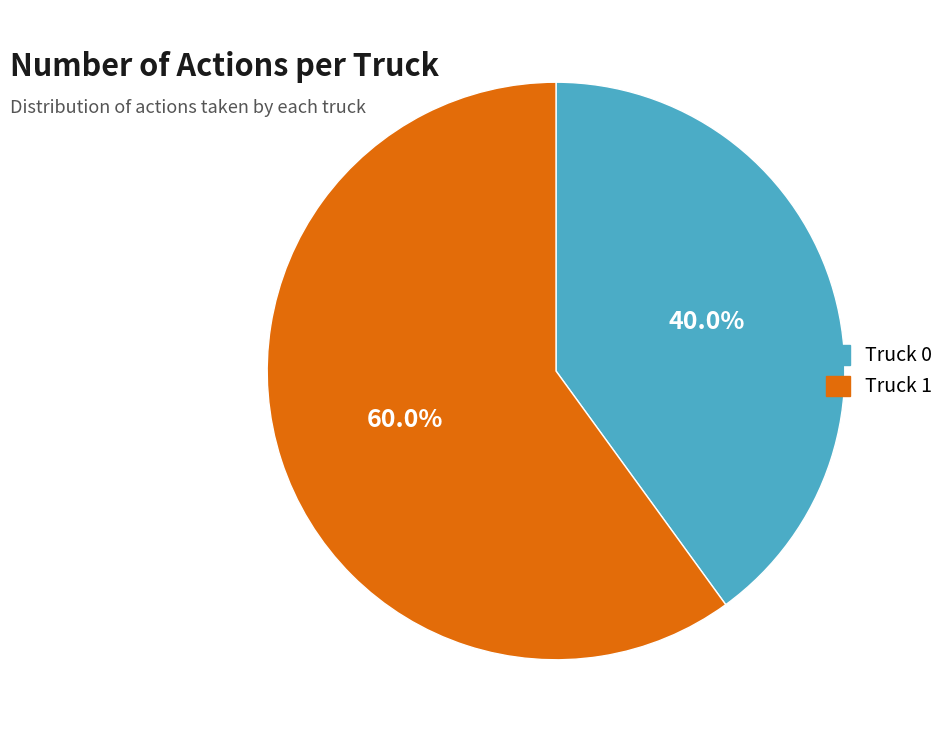

Is there any slice that represents more than half of the pie?

Yes